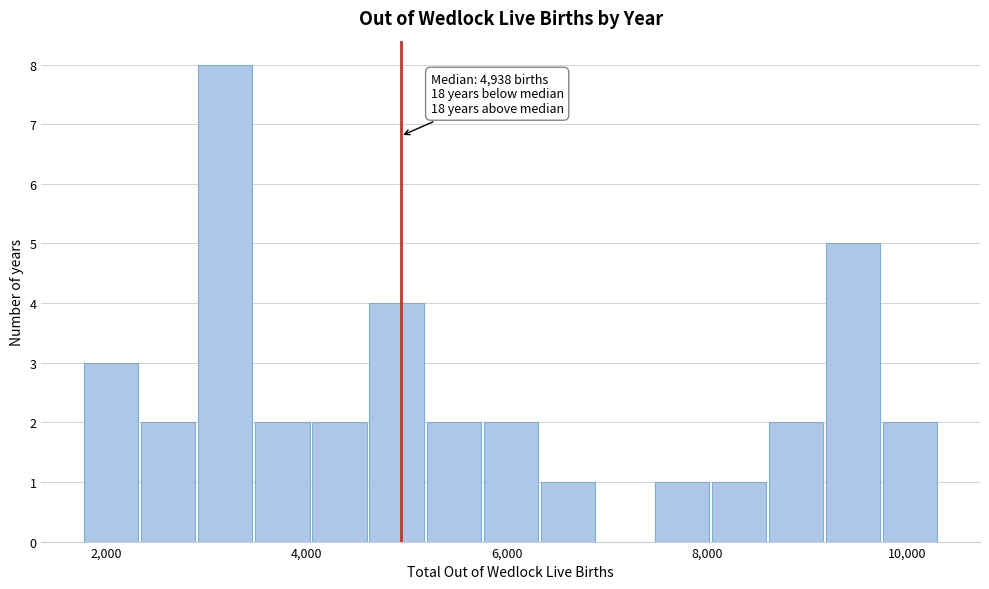

Read against the x-axis, roughly where is the centre of the tallest bar?

3200